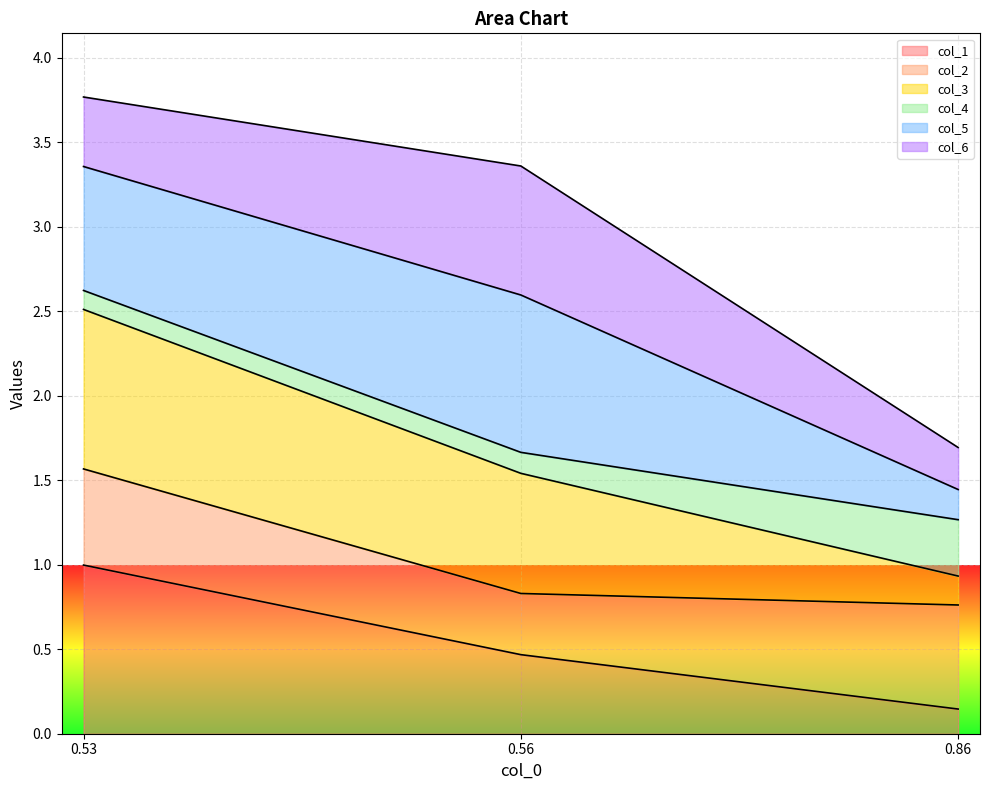

What is the total value across all series at 0.56?

3.4